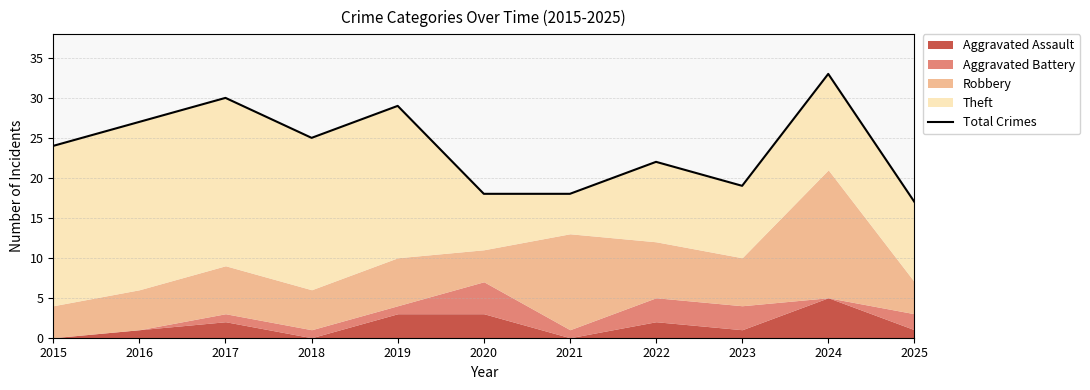

List the labels in order of value, smallest first.

2025, 2020, 2021, 2023, 2022, 2015, 2018, 2016, 2019, 2017, 2024